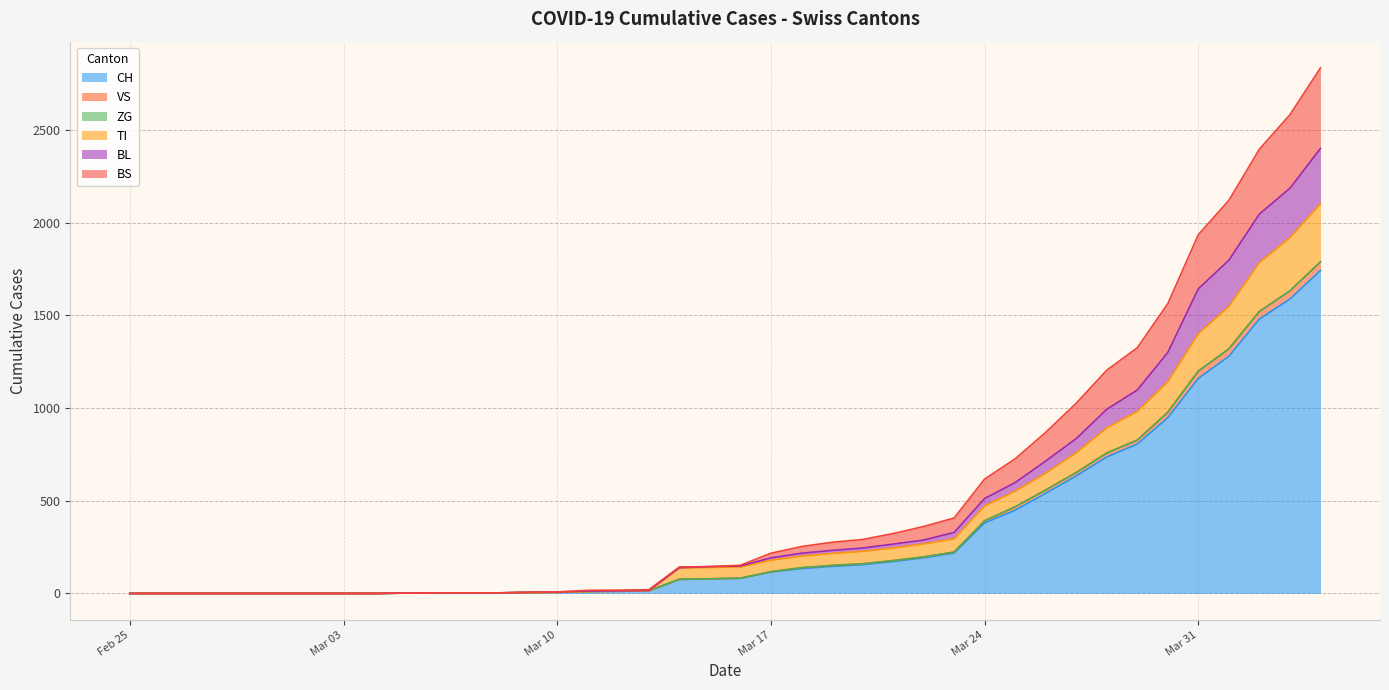

Count the number of categories in the chart.

40